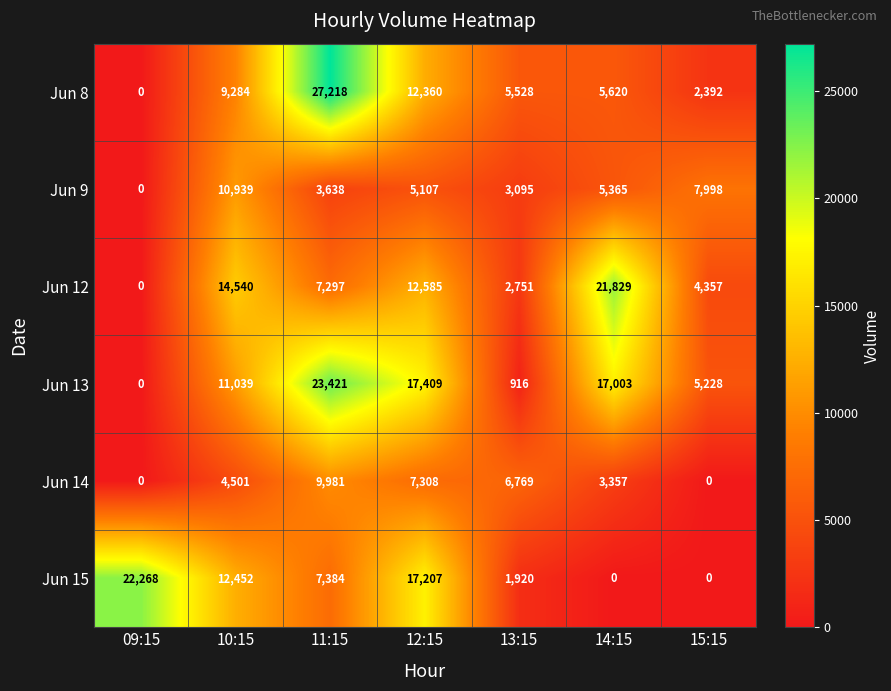

How many distinct data groups are displayed?

6